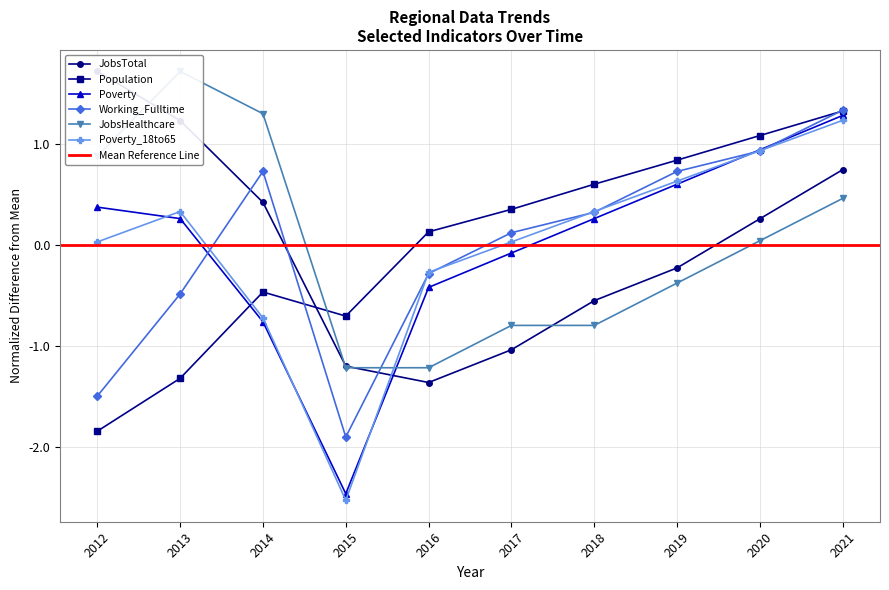

What is the difference between the Population values at 2019 and 2020?

0.2